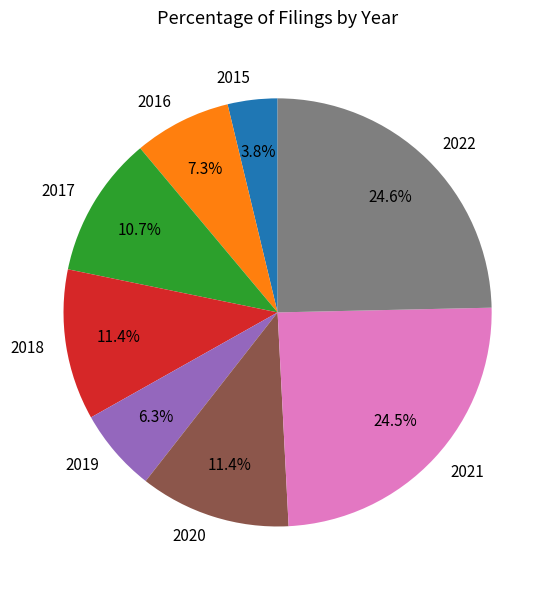

What percentage do 2021 and 2015 together represent?

28.3%